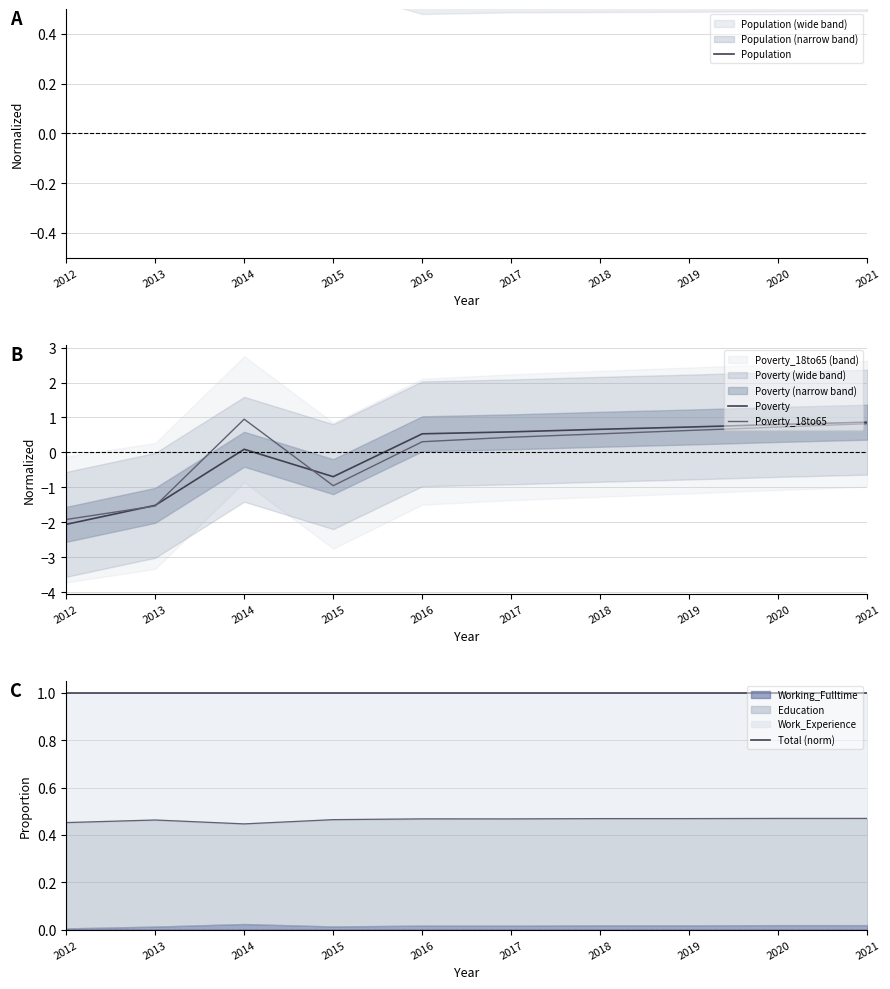

How many positive values does the Poverty series have?

7